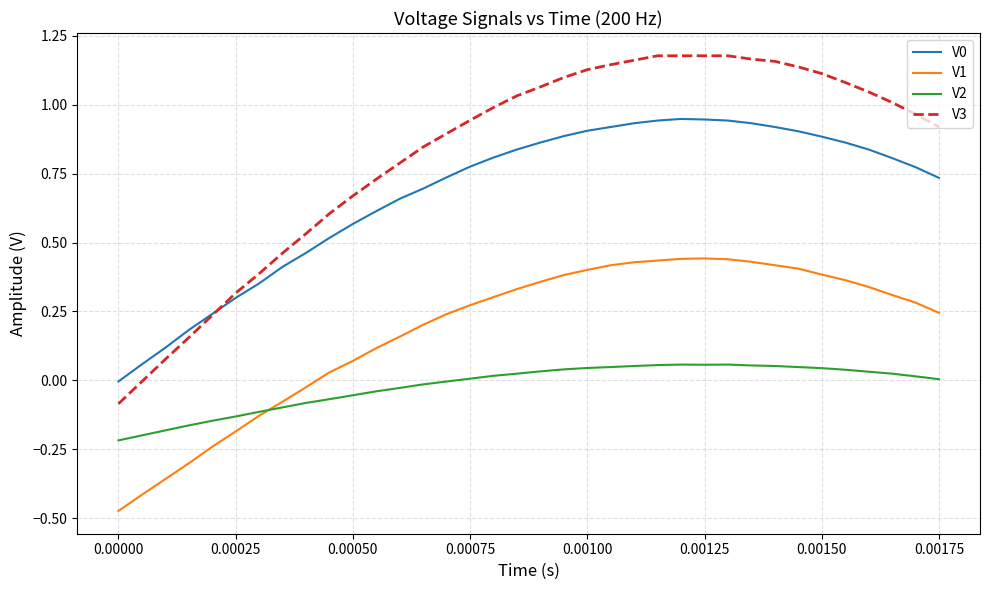

Which series has the largest total across all categories?

V3